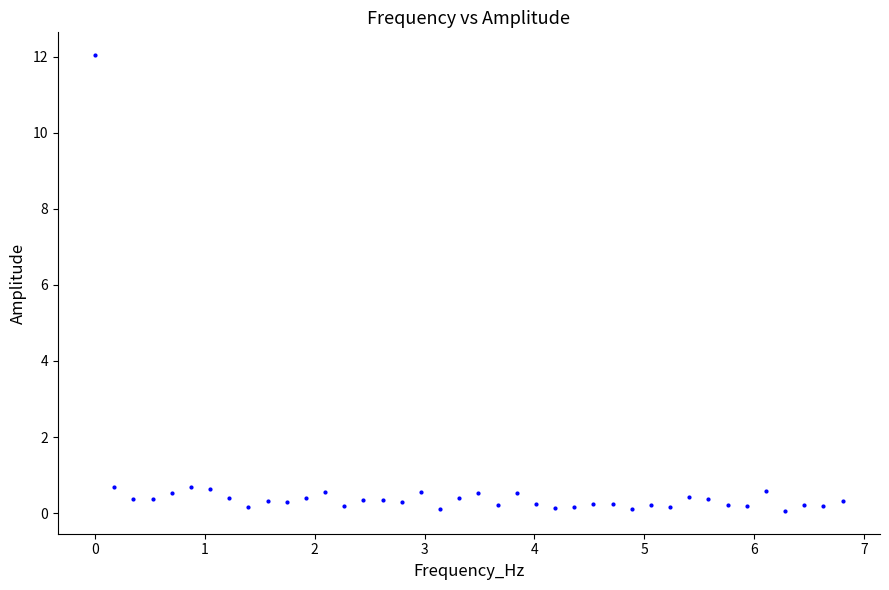

What is the range of Y values (max minus min)?

12.0